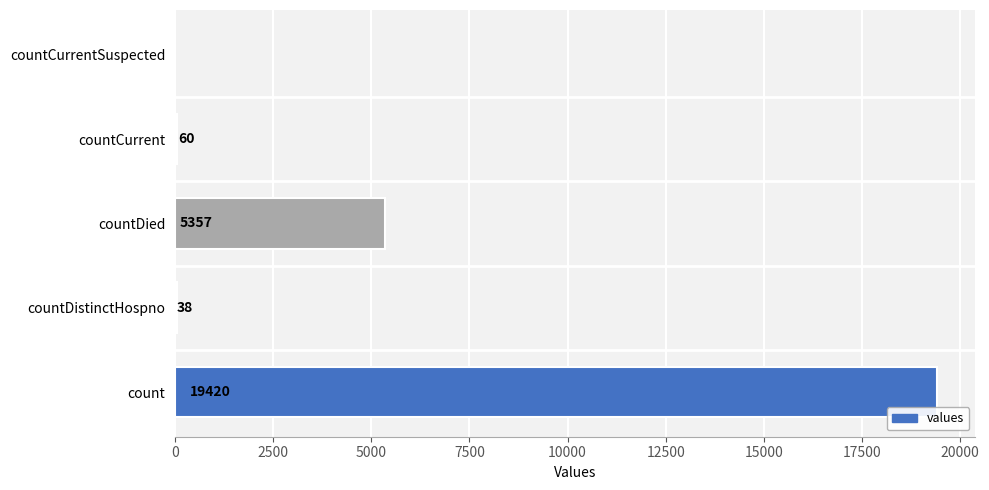

Reading bottom to top, extract all data points from this chart.

count=19420	countDistinctHospno=38	countDied=5357	countCurrent=60	countCurrentSuspected=0